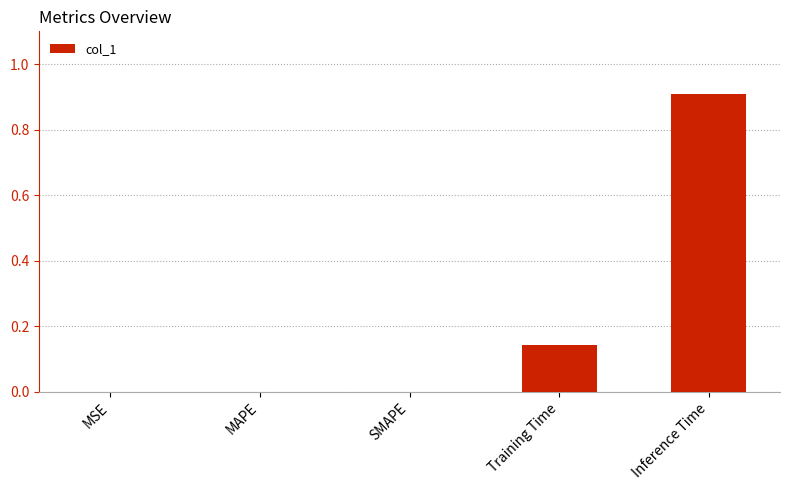

Which category has the highest value across all series?

Inference Time